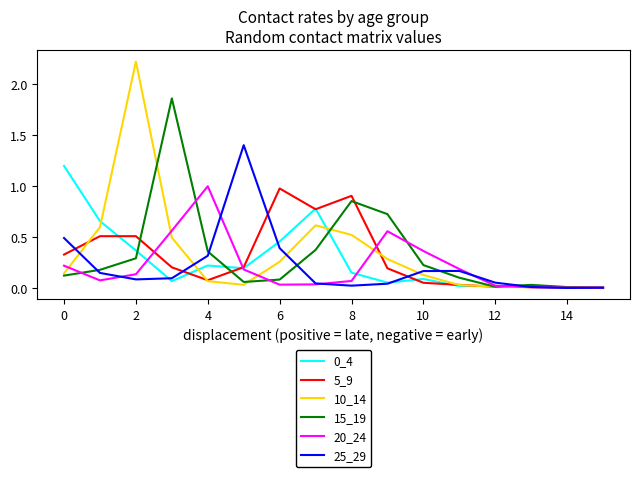

Which series has the widest spread of values?

10_14